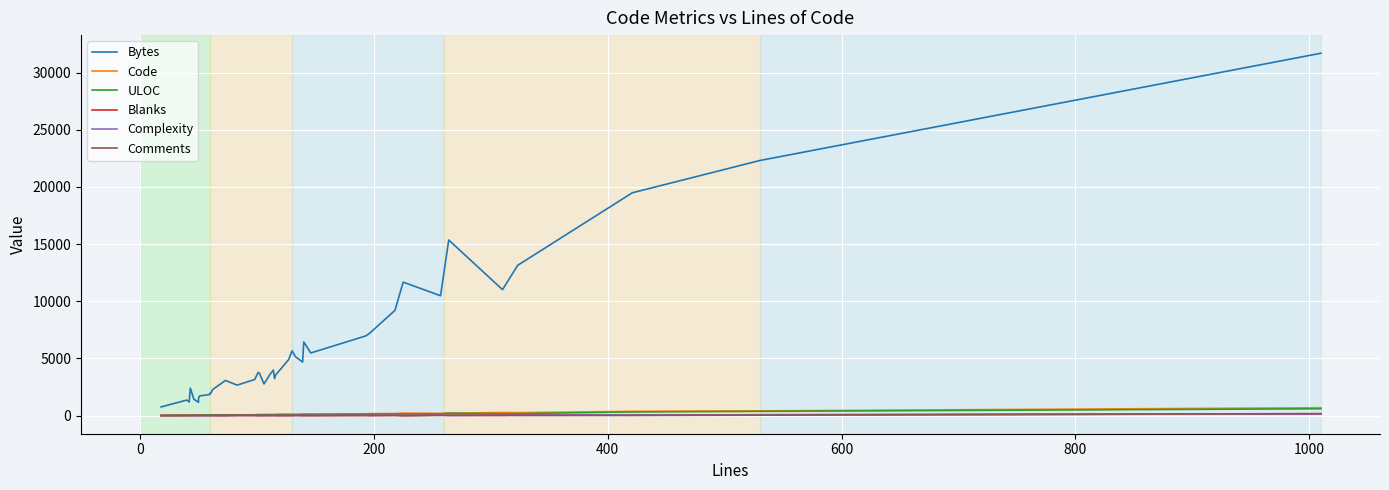

Does the chart display data point markers on the line(s)?

No